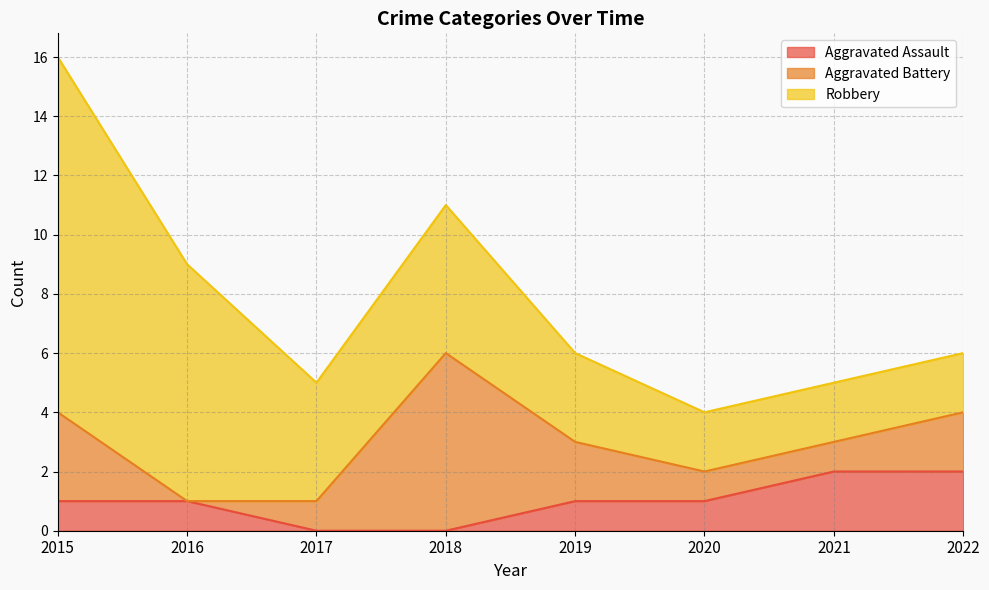

Count the Robbery values in the range 2 to 8.

7